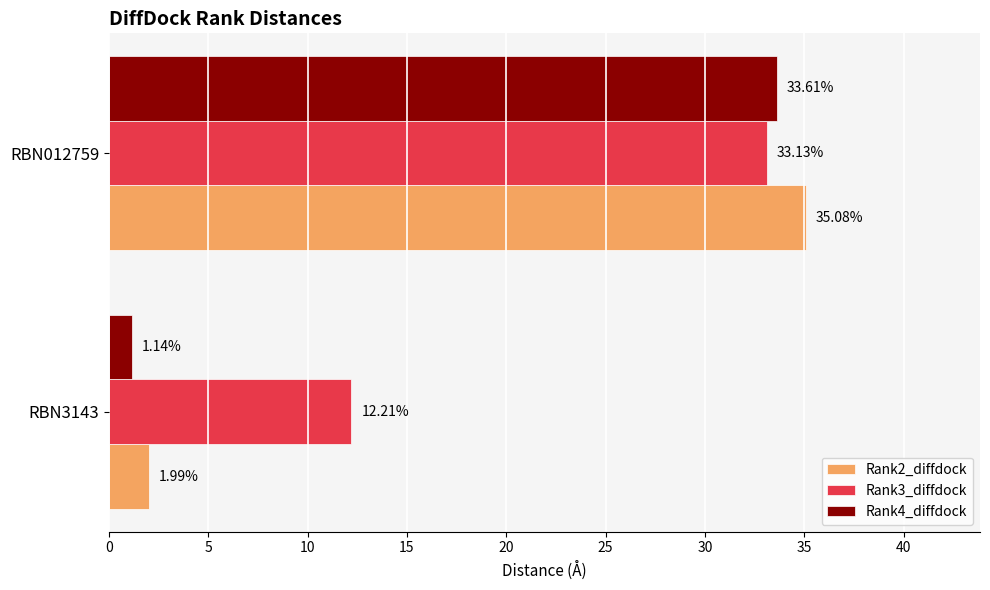

Which category has the highest value in the Rank4_diffdock series?

RBN012759